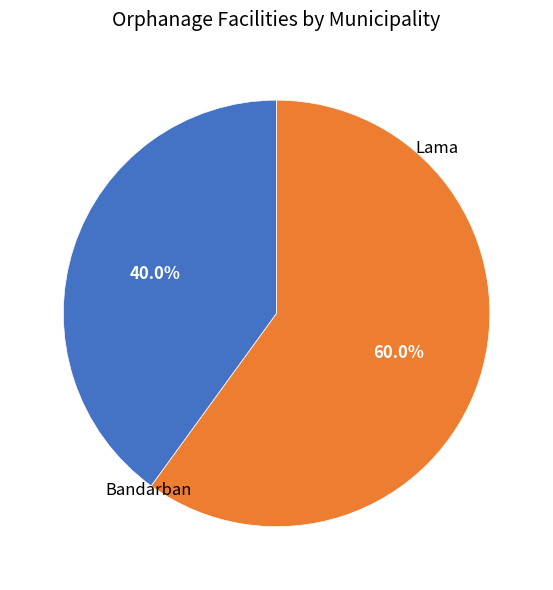

Is there a majority slice in this chart?

Yes